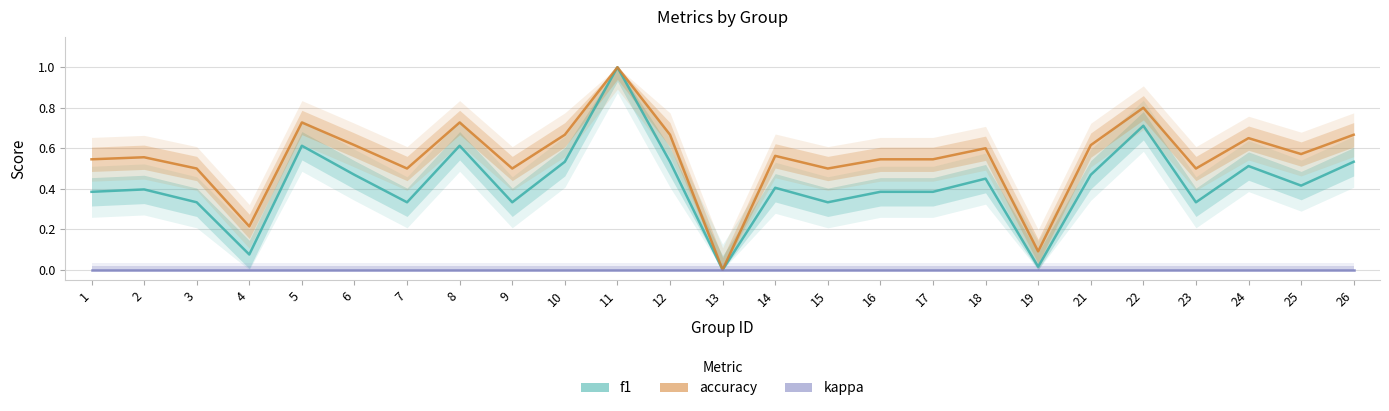

Reading left to right, what are all the values shown in this chart?

f1: 1=0.4	2=0.4	3=0.3	4=0.1	5=0.6	6=0.5	7=0.3	8=0.6	9=0.3	10=0.5	11=1.0	12=0.5	13=0.0	14=0.4	15=0.3	16=0.4	17=0.4	18=0.5	19=0.0	21=0.5	22=0.7	23=0.3	24=0.5	25=0.4	26=0.5
accuracy: 1=0.5	2=0.6	3=0.5	4=0.2	5=0.7	6=0.6	7=0.5	8=0.7	9=0.5	10=0.7	11=1.0	12=0.7	13=0.0	14=0.6	15=0.5	16=0.5	17=0.5	18=0.6	19=0.1	21=0.6	22=0.8	23=0.5	24=0.7	25=0.6	26=0.7
kappa: 1=0.0	2=0.0	3=0.0	4=0.0	5=0.0	6=0.0	7=0.0	8=0.0	9=0.0	10=0.0	11=0.0	12=0.0	13=0.0	14=0.0	15=0.0	16=0.0	17=0.0	18=0.0	19=0.0	21=0.0	22=0.0	23=0.0	24=0.0	25=0.0	26=0.0